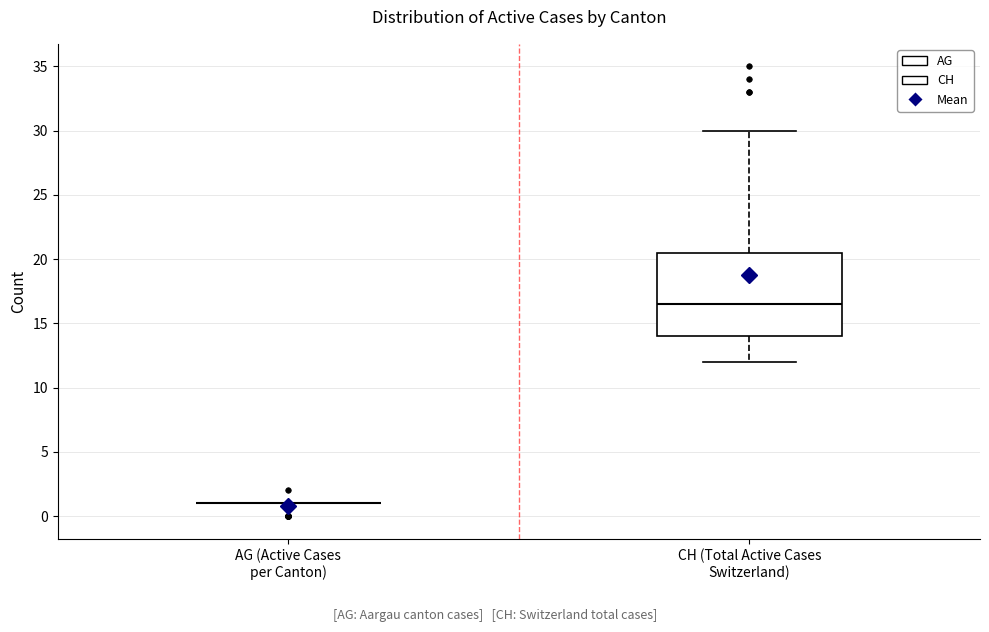

Reading left to right, read every box against the y-axis: the position of its median line, the range the box covers, and the ends of its whiskers. The values are not printed on the chart, so give them approximately, as read against the axis.

AG (Active Cases per Canton): box collapsed to a line at 1.0, whiskers 1.0 to 1.0
CH (Total Active Cases Switzerland): median 16.5, box 14.0 to 20.5, whiskers 12.0 to 30.0